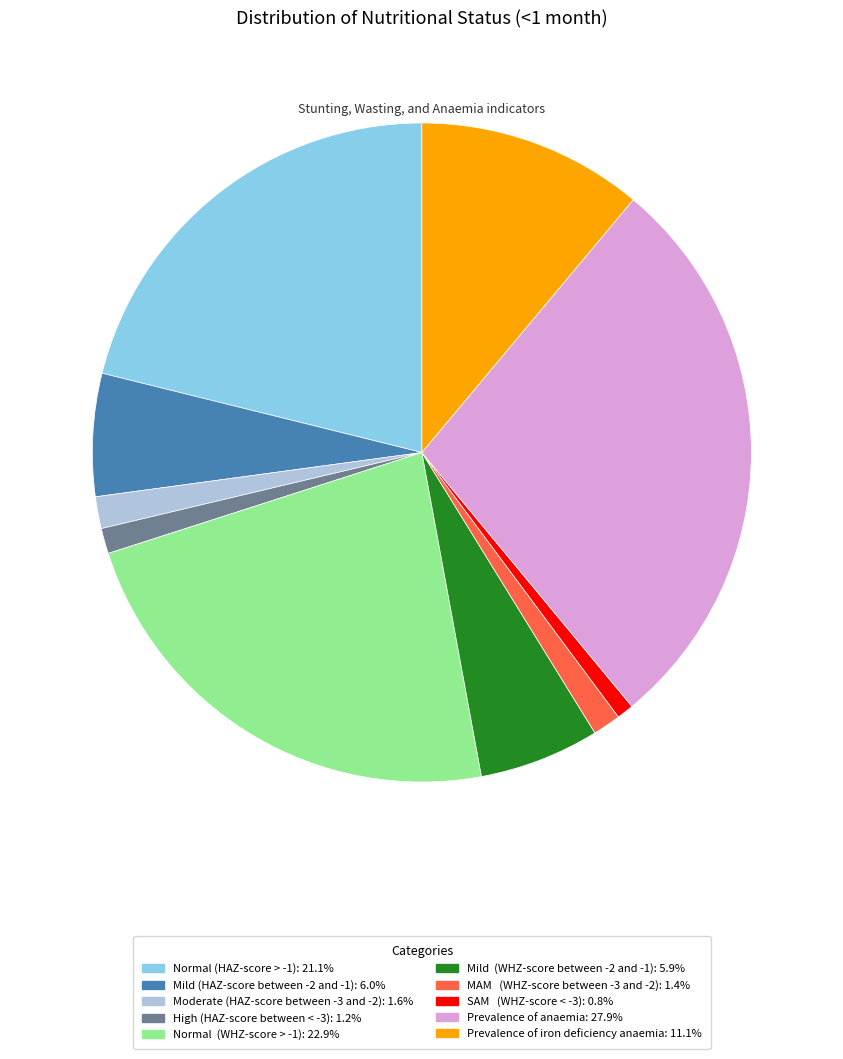

What is the largest slice in the pie chart?

Prevalence of anaemia